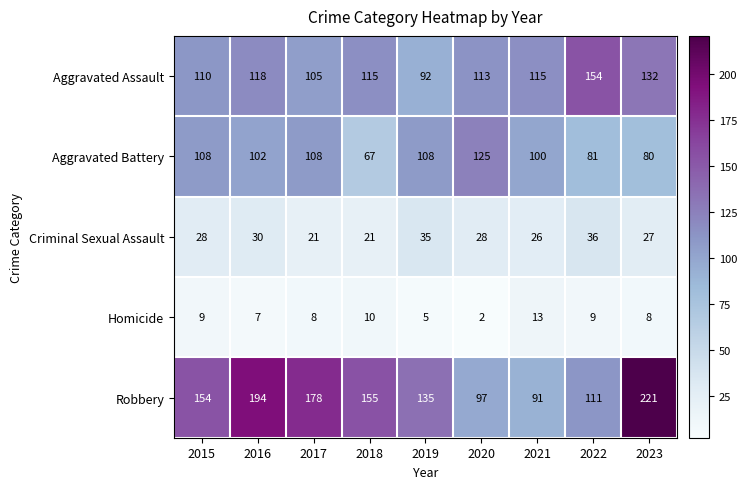

What is the difference between the Robbery values at 2016 and 2022?

83